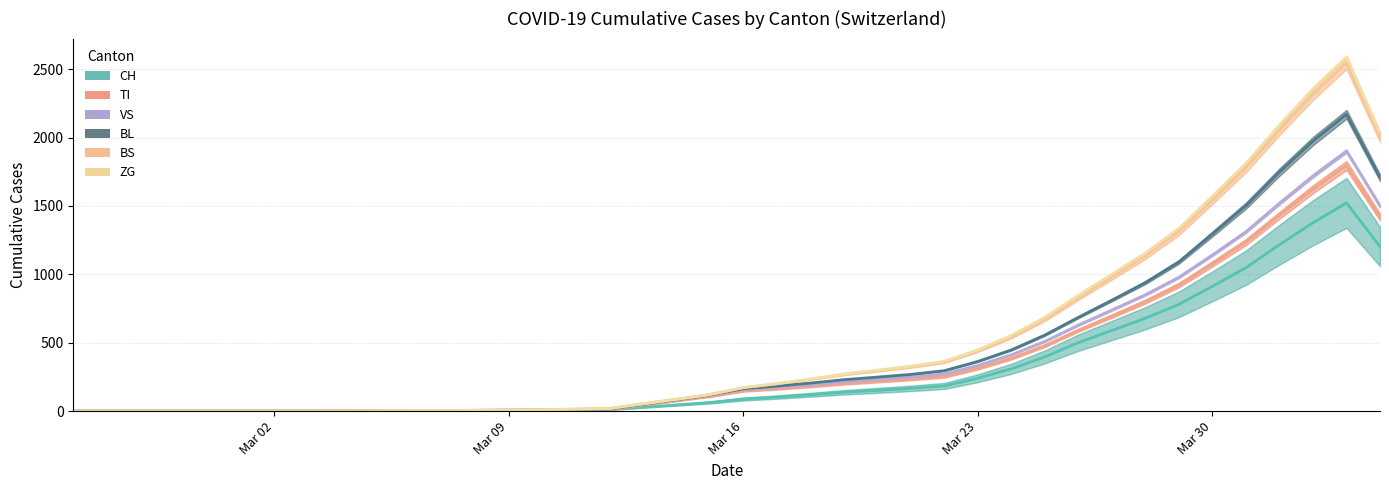

What is the approximate value of VS at 2020-03-19?

201.8